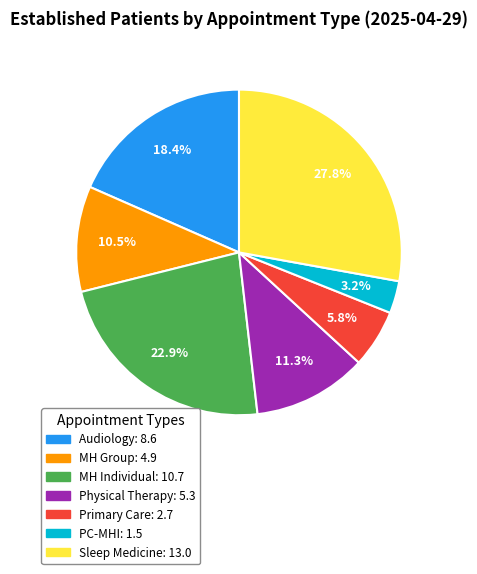

How many segments does this pie chart have?

7